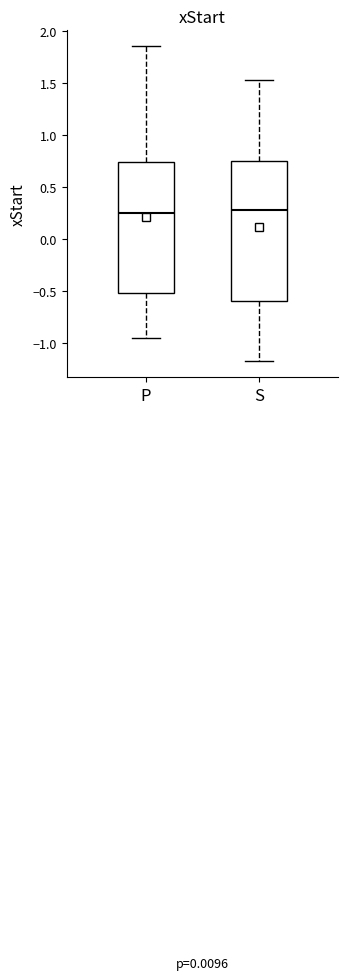

Where is the lower edge of the box for S on the y-axis? The values are not printed on the chart, so give them approximately, as read against the axis.

-0.60